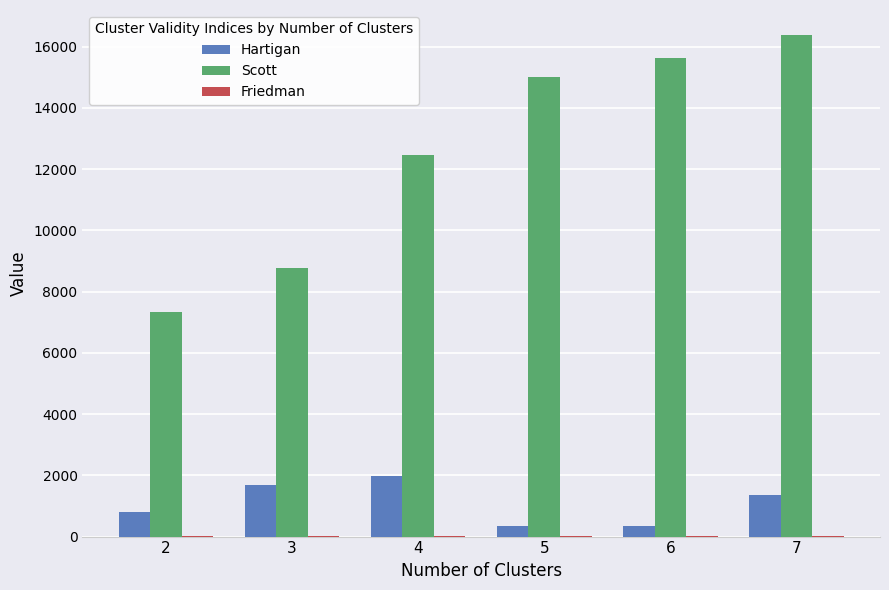

What is the sum of all Hartigan values?

6489.0